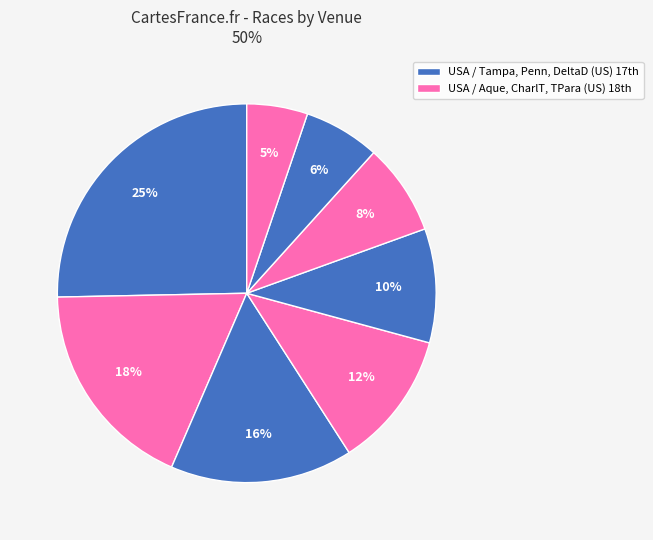

Count the number of slices in the pie.

8